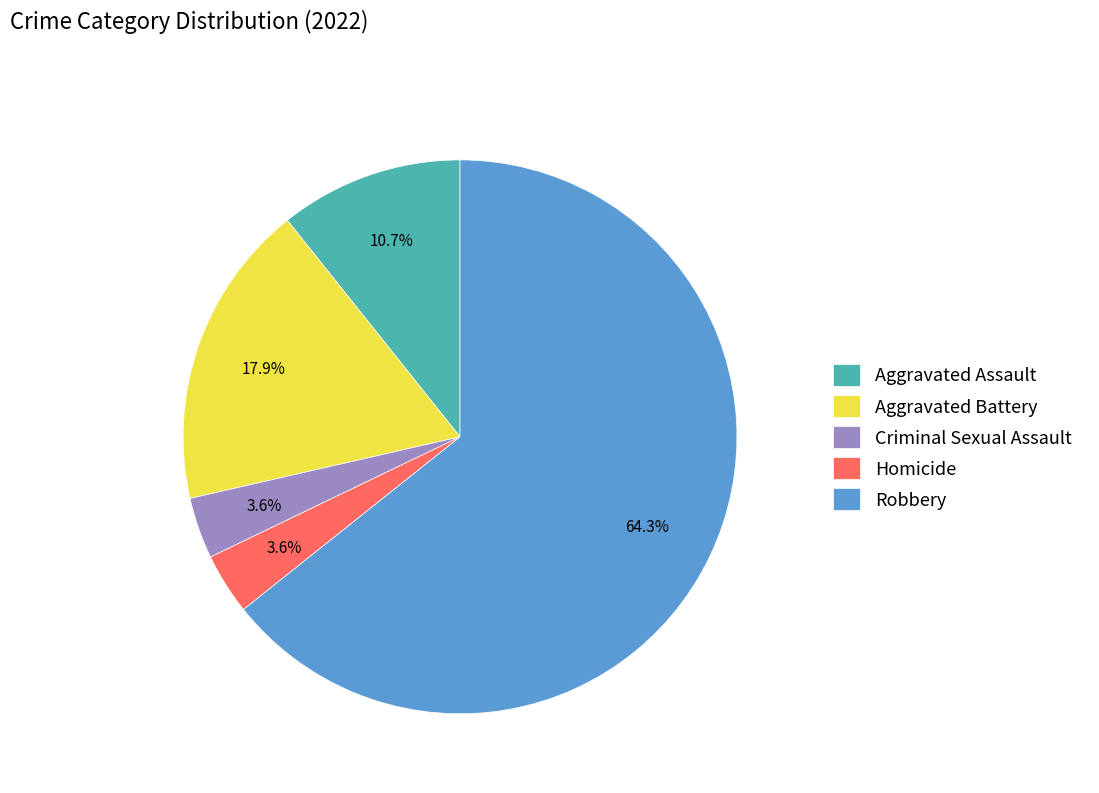

How much of the chart is everything except Aggravated Battery?

82.1%